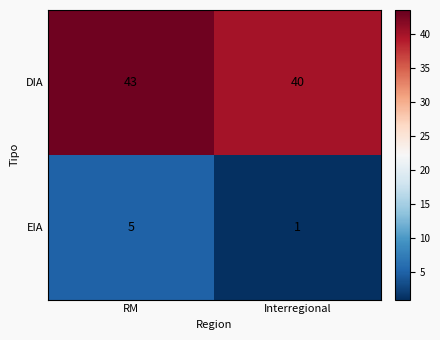

The value of EIA at RM is 3. True or false?

False